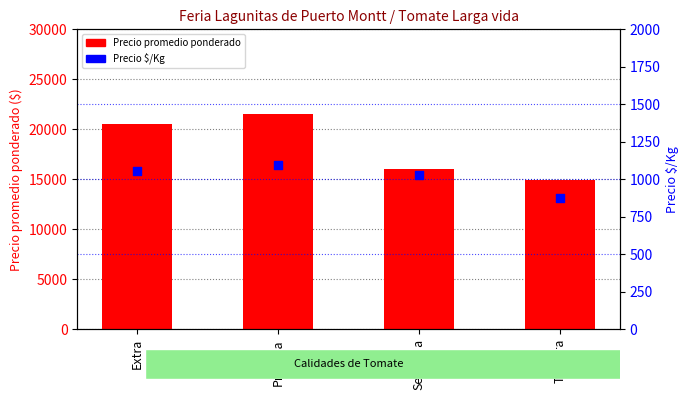

At which category is the sum across all series the highest?

Primera